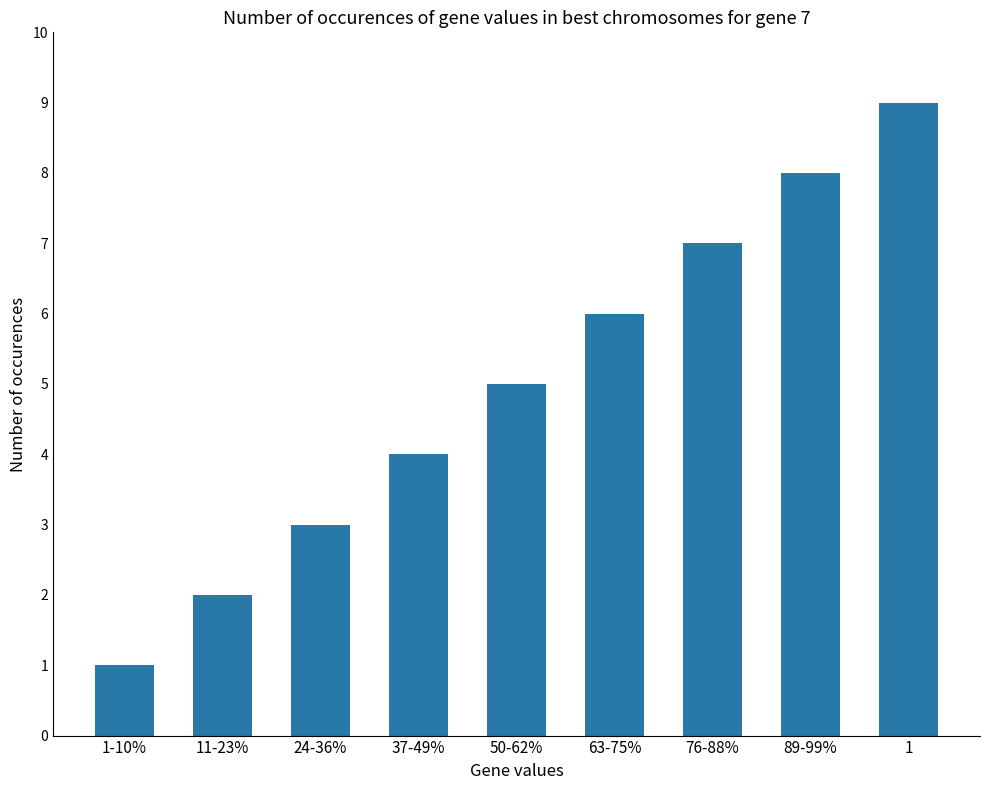

Is it true that the value at 89-99% is 14?

False